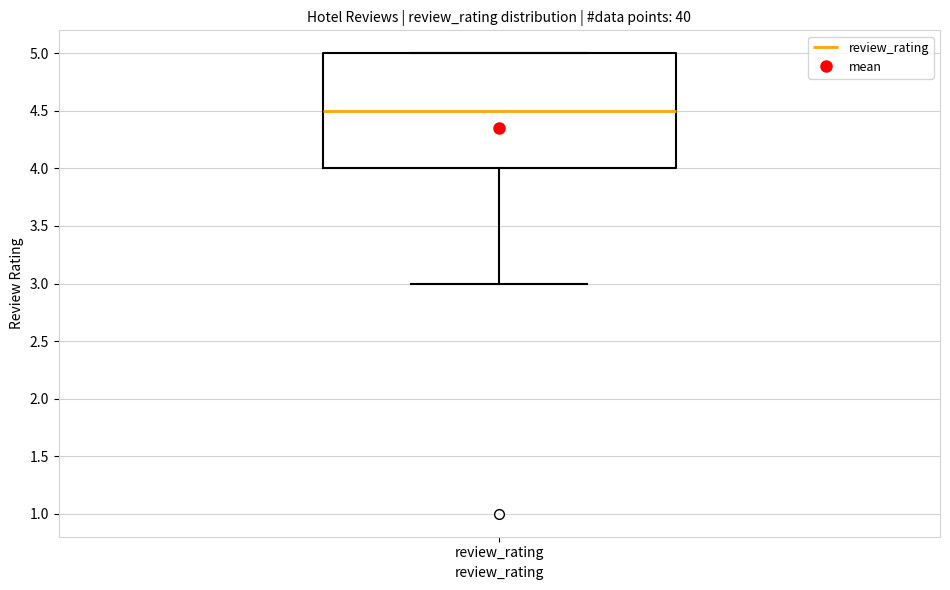

Where is the lower edge of the box for review_rating on the y-axis? The values are not printed on the chart, so give them approximately, as read against the axis.

4.0